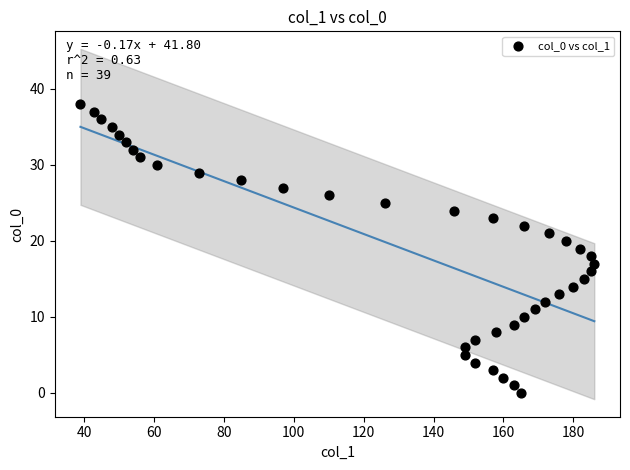

What is the range of Y values (max minus min)?

38